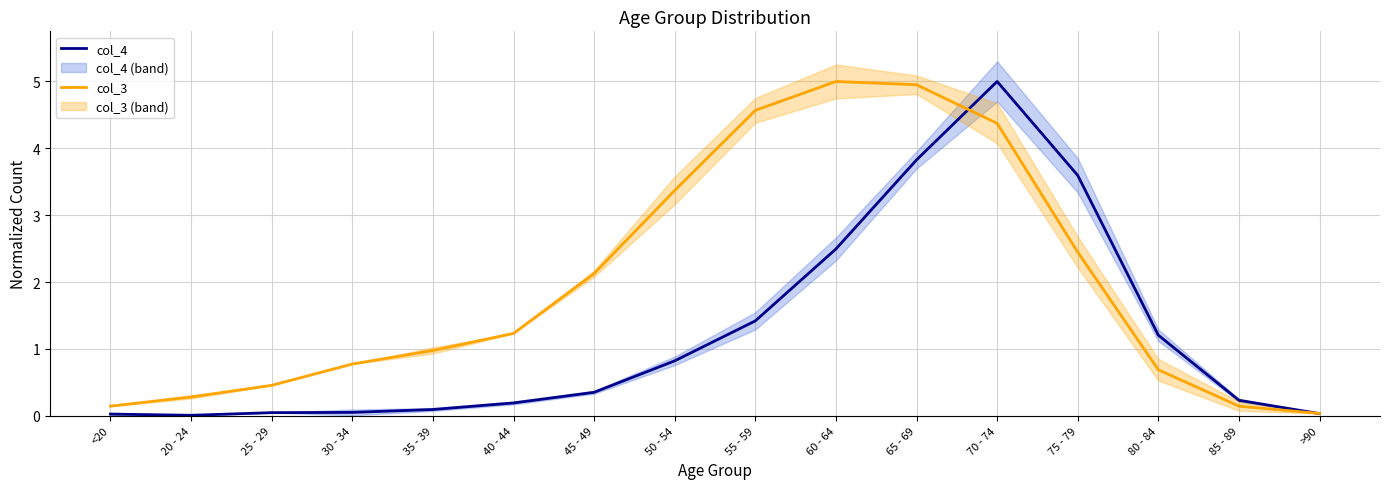

What is the maximum value for col_4?

5.0